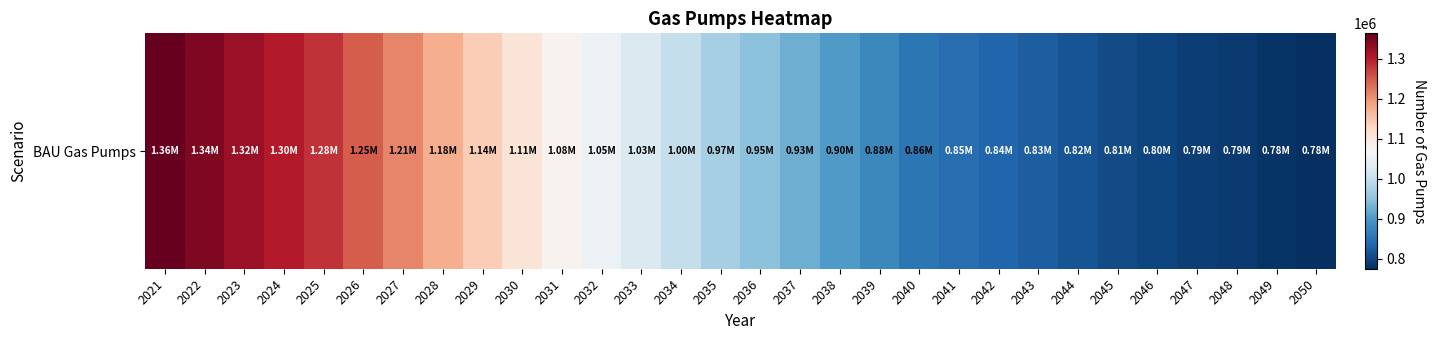

Reading right to left, what are all the values shown in this chart?

2050=775480	2049=781570	2048=787650	2047=793740	2046=799820	2045=805910	2044=816050	2043=826200	2042=836340	2041=846480	2040=856620	2039=879680	2038=902730	2037=925780	2036=948830	2035=971890	2034=998810	2033=1025740	2032=1052660	2031=1079590	2030=1106510	2029=1141550	2028=1176590	2027=1211630	2026=1246670	2025=1281710	2024=1302000	2023=1322280	2022=1342570	2021=1362850